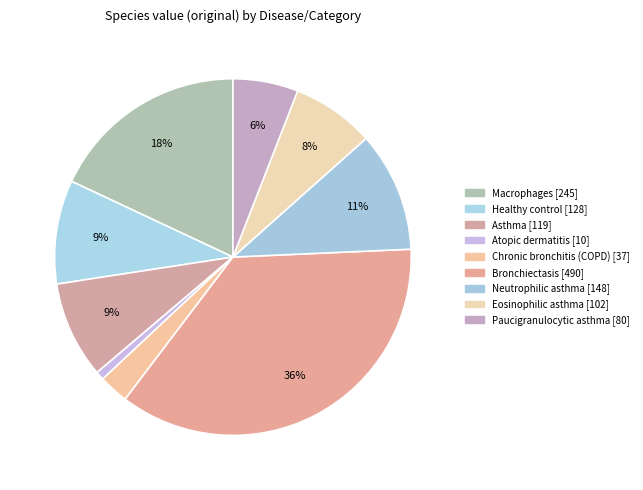

To the nearest percent, what is the combined percentage of Macrophages and Asthma?

27%